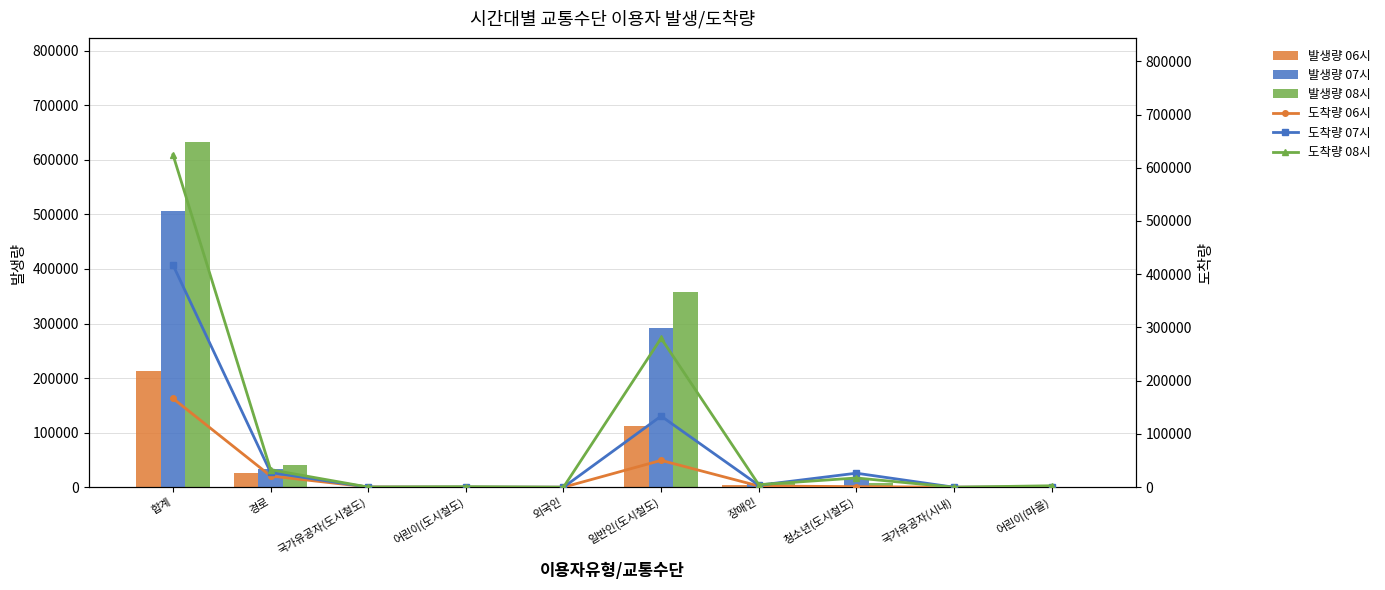

What is the value of the 도착량 08시 bar at the 2nd from the left?

32810